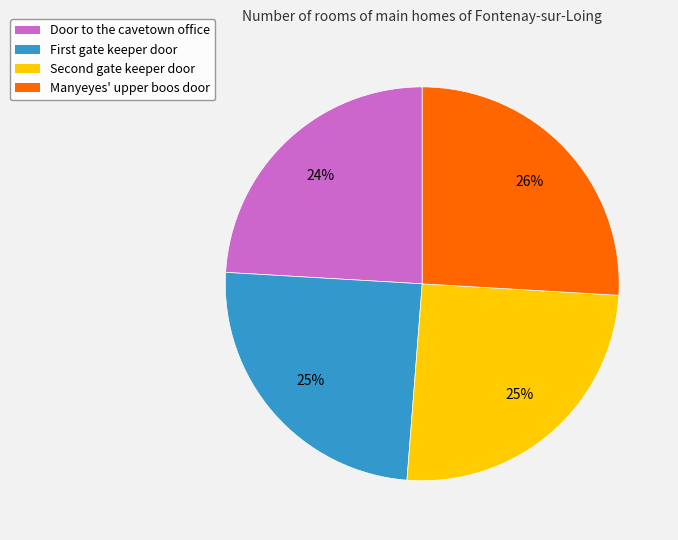

Which category has the smallest portion of the pie?

Door to the cavetown office